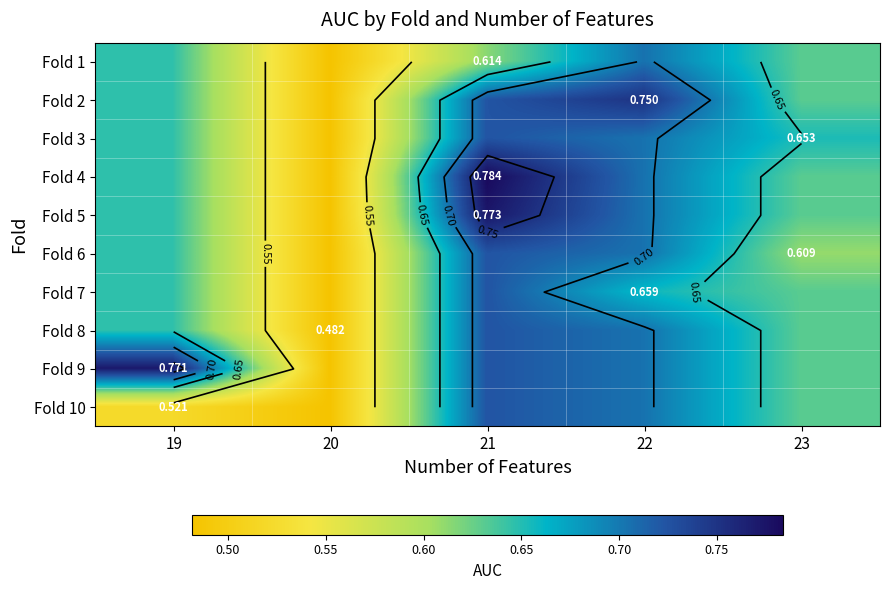

Read the Fold 10 value at 22.

0.7